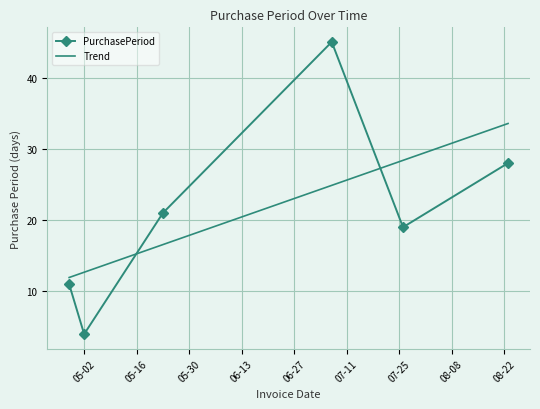

Which category has the highest value across all series?

2017-07-07